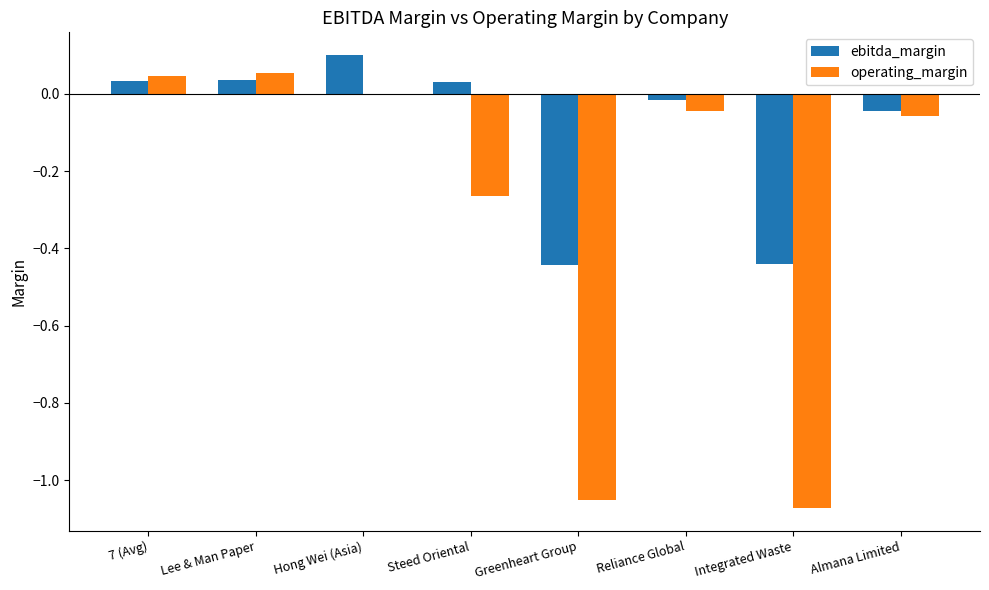

The value of ebitda_margin at Almana Limited is -0.0. True or false?

True